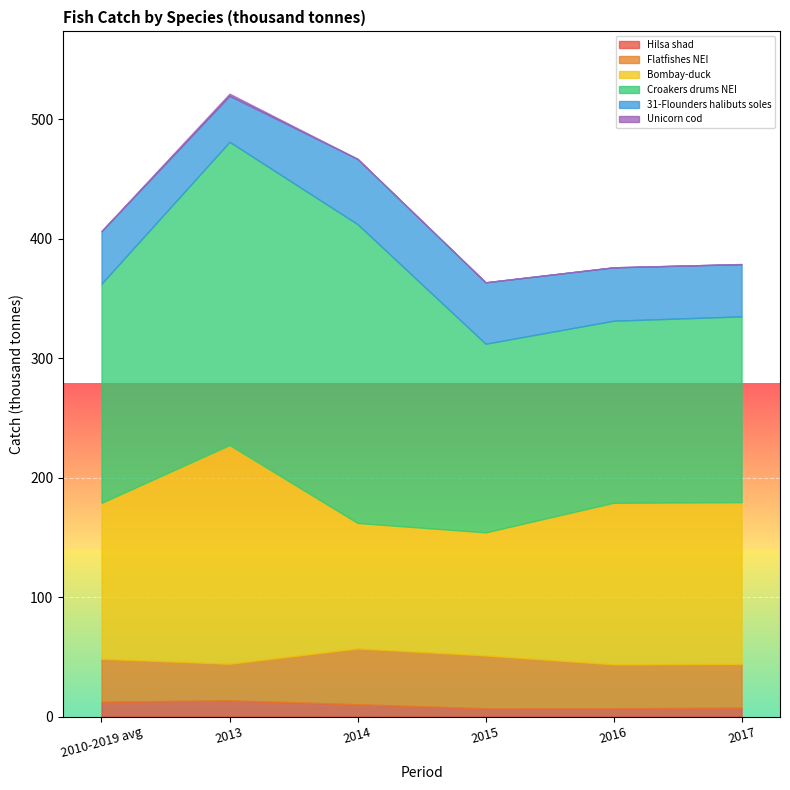

At which category is the sum across all series the highest?

2013